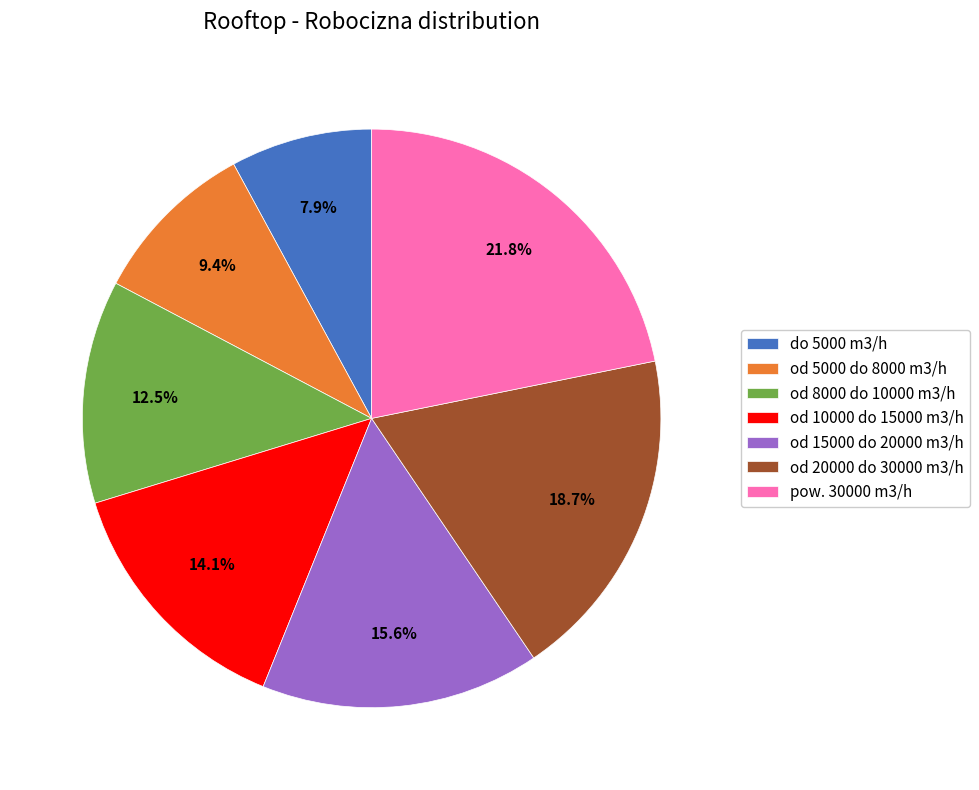

True or false: do 5000 m3/h accounts for 8% of the total.

True